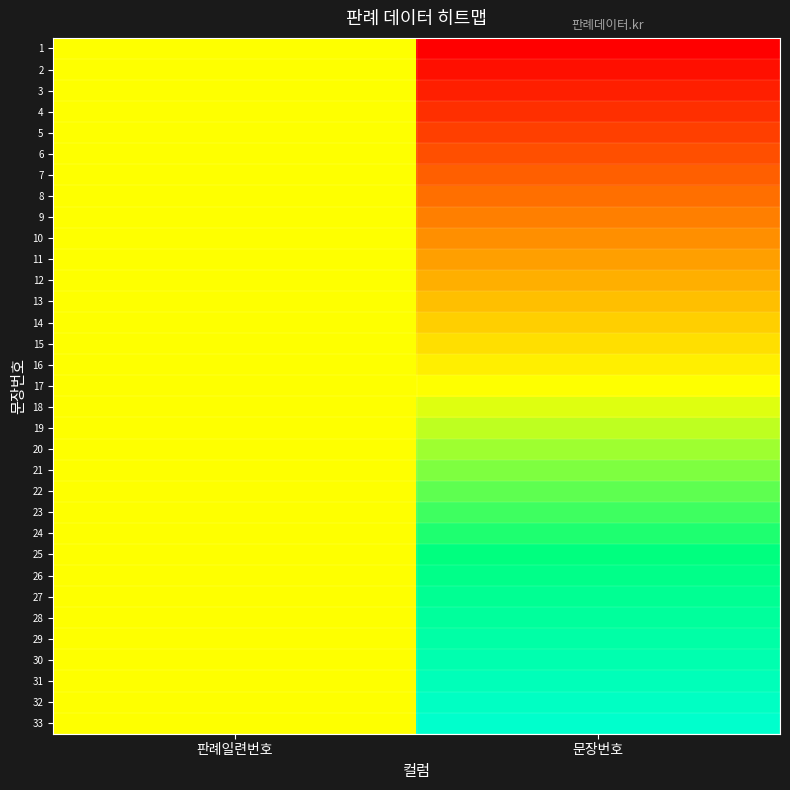

What is the difference between the highest and lowest values at 문장번호?

1.0